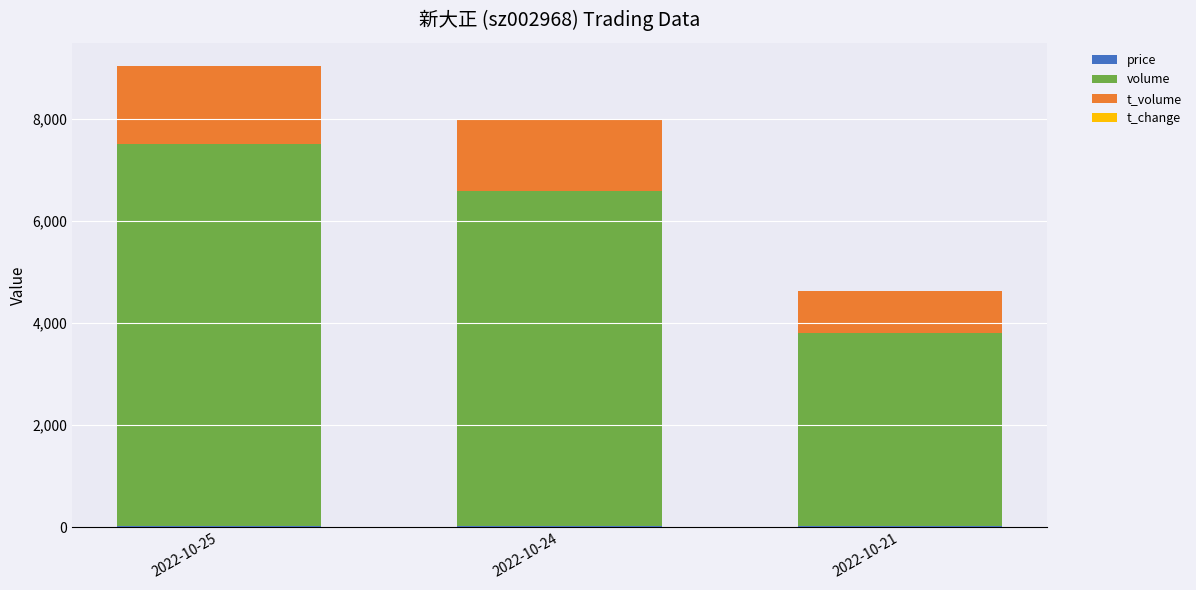

At which category is the sum across all series the highest?

2022-10-25